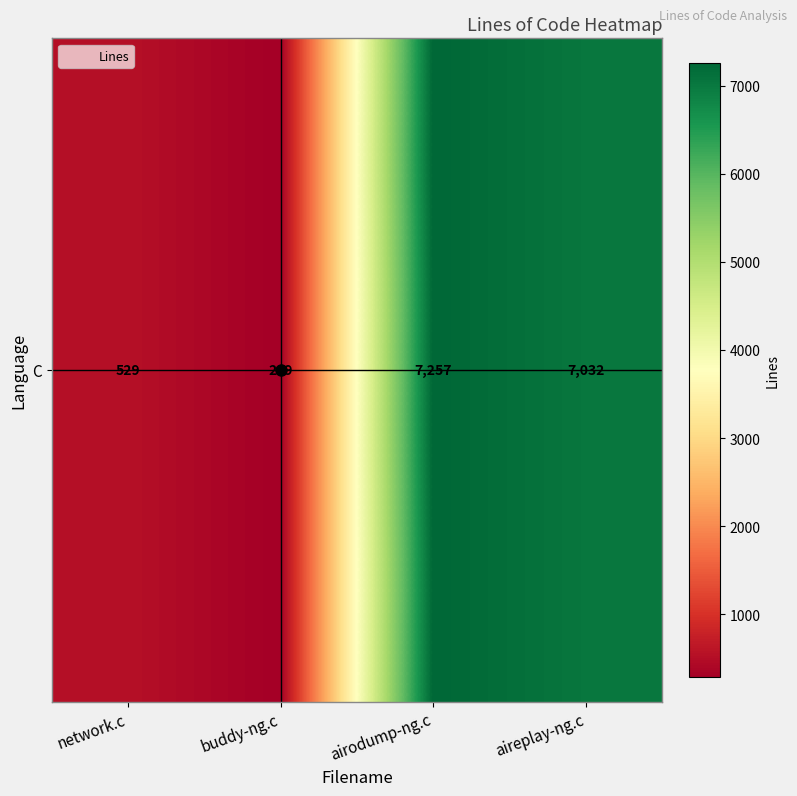

How many data points are less than 7032?

2